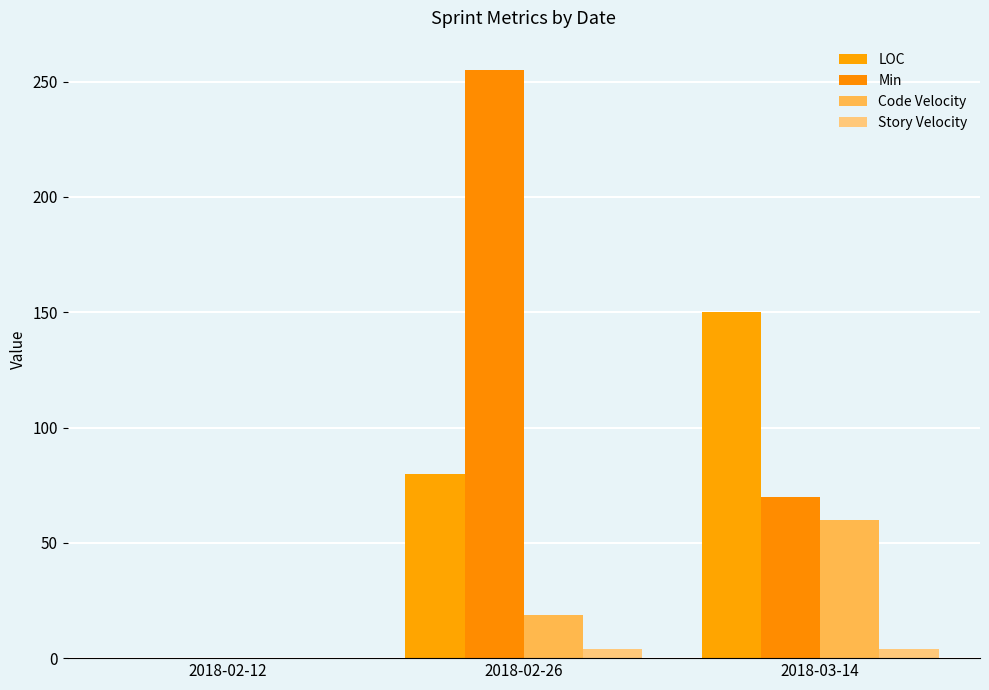

Is the value of LOC at 2018-03-14 greater than the value of Story Velocity at 2018-02-12?

Yes